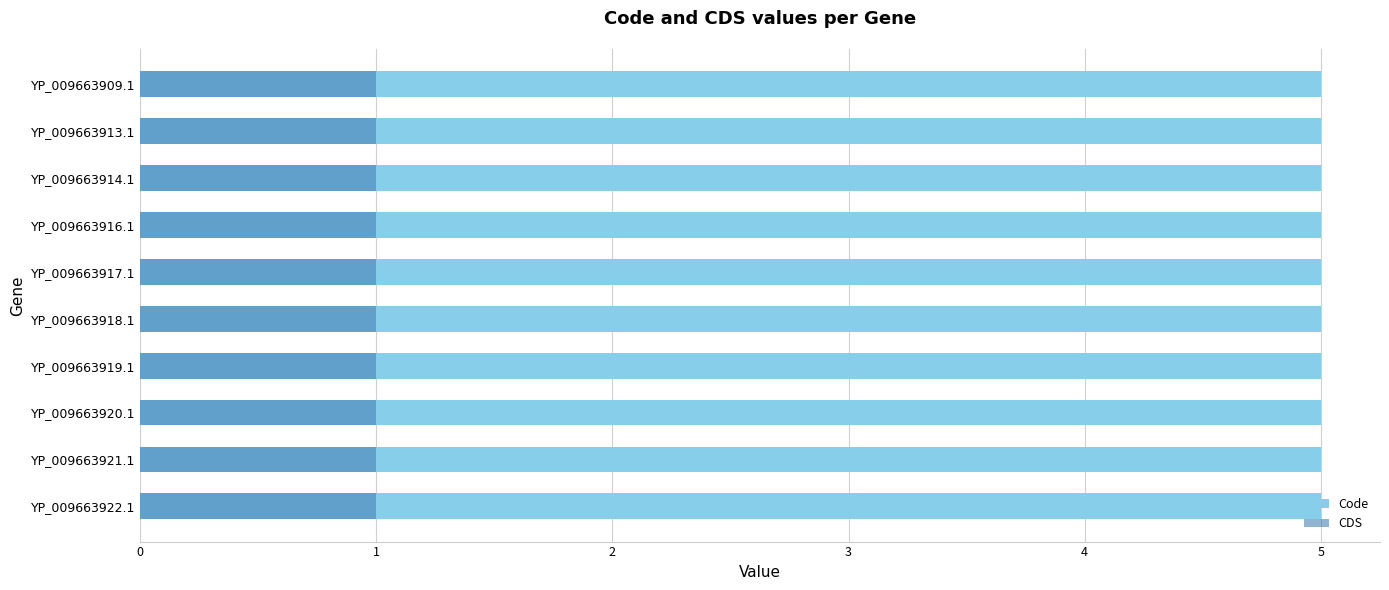

Rank the series at YP_009663917.1 from lowest to highest value.

CDS, Code